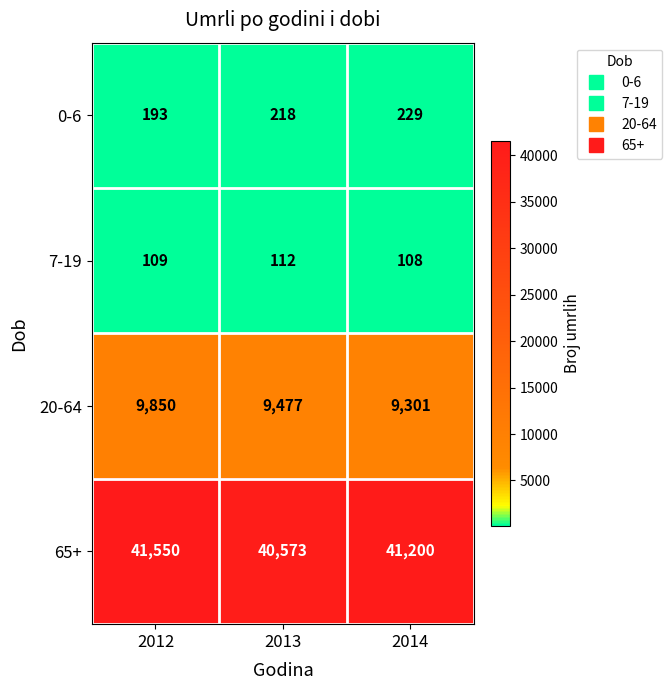

Count the 7-19 values in the range 108 to 112.

3